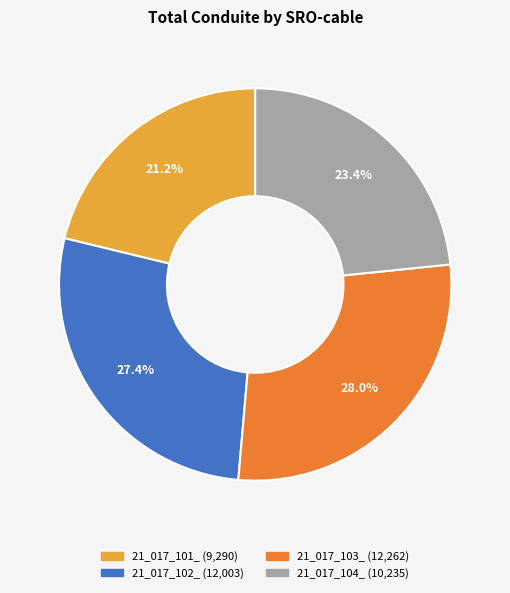

What is the ratio of the value at 21_017_103_ to the value at 21_017_101_?

1.3